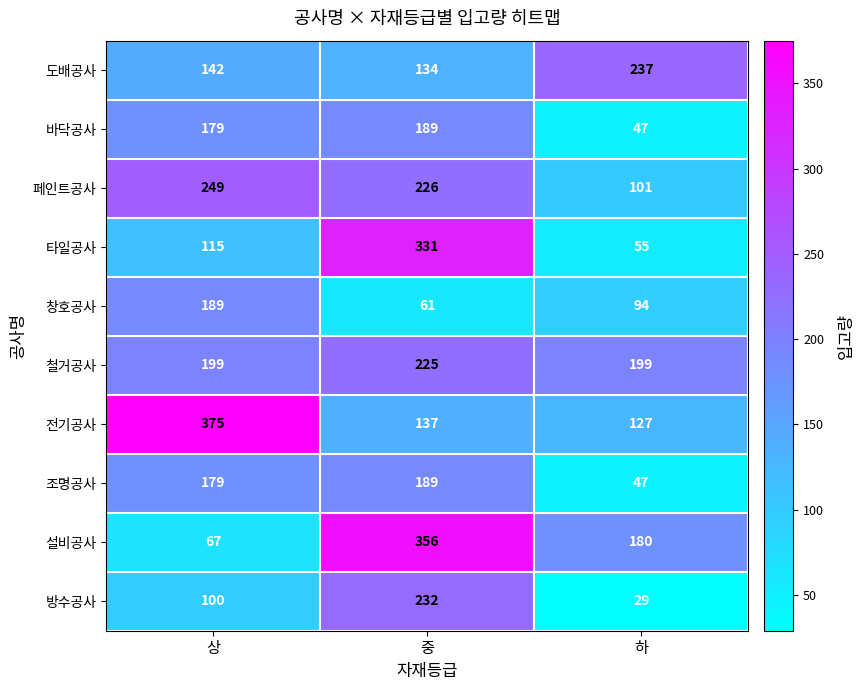

What is the greatest value displayed?

375